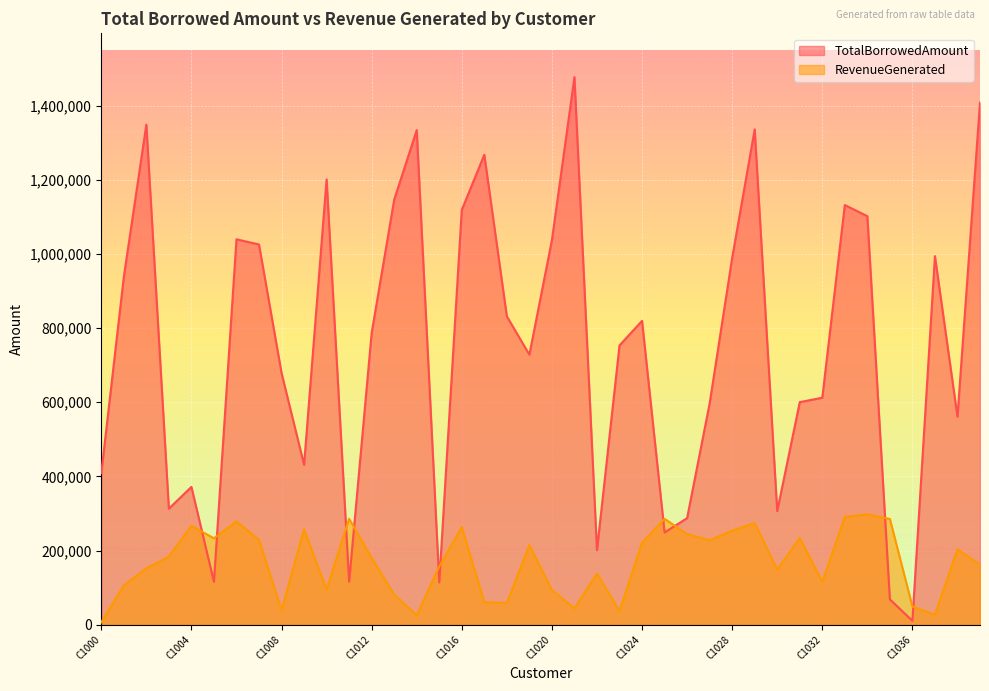

What is the difference between the second highest and minimum values in the RevenueGenerated series?

284191.4